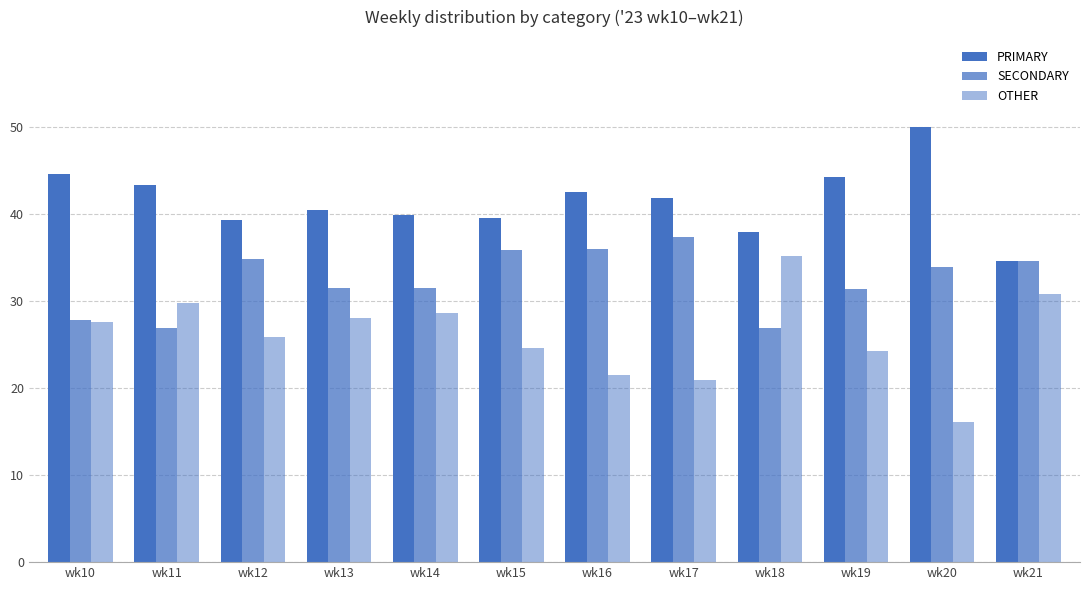

Is it true that PRIMARY equals 39.8 at wk14?

True